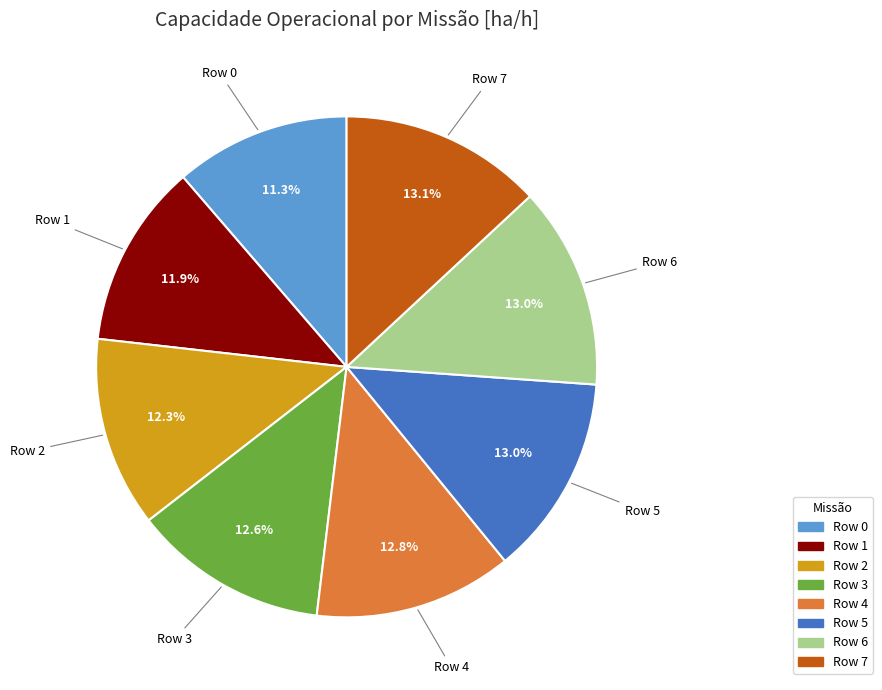

What is the ratio of the value at Row 2 to the value at Row 1?

1.0